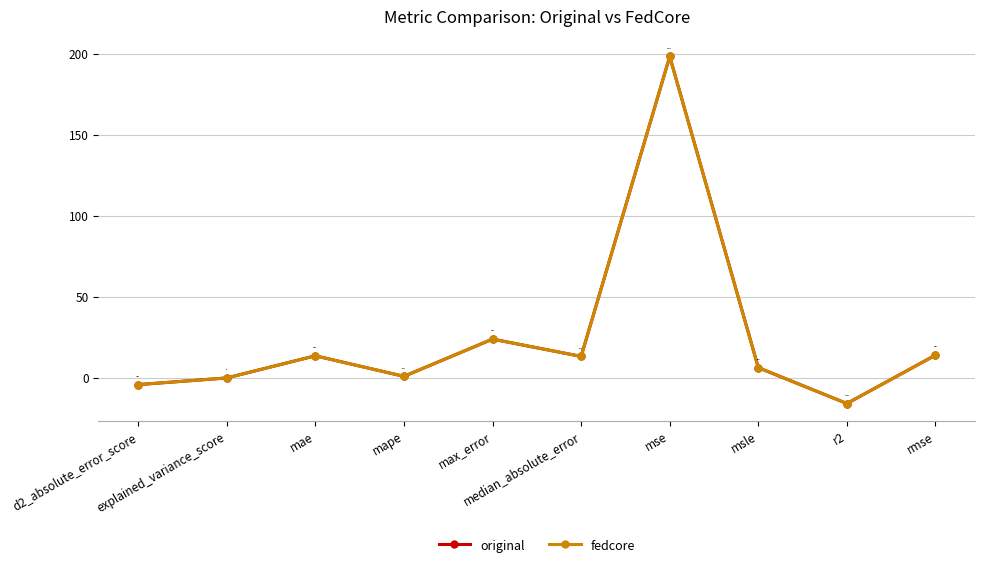

Does the chart display data point markers on the line(s)?

Yes